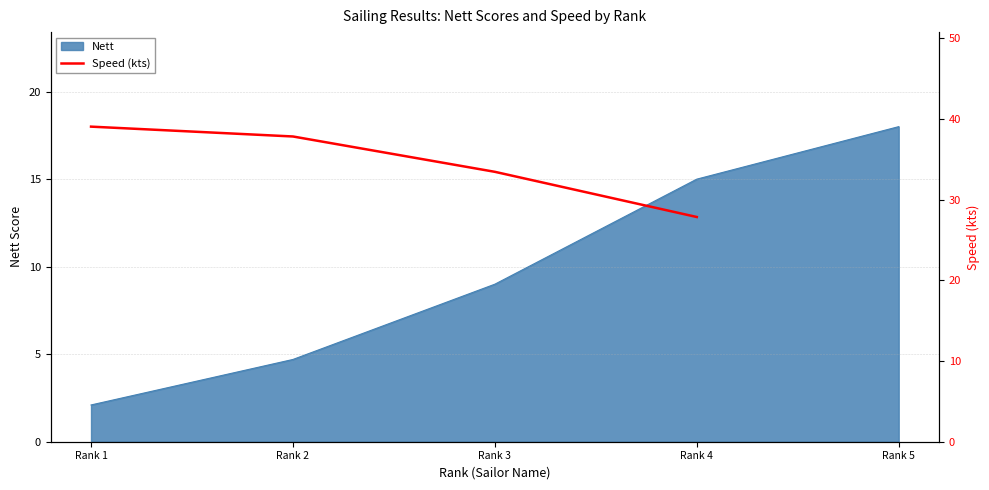

True or false: there are more than 0 points higher than both neighbors.

False